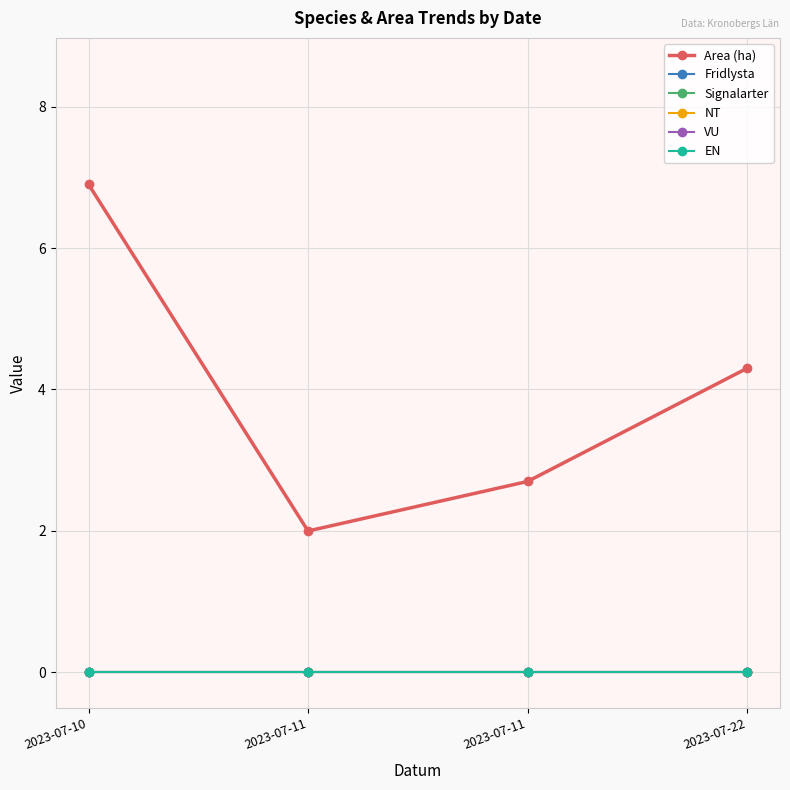

At which category does Area (ha) reach its first local valley?

2023-07-11